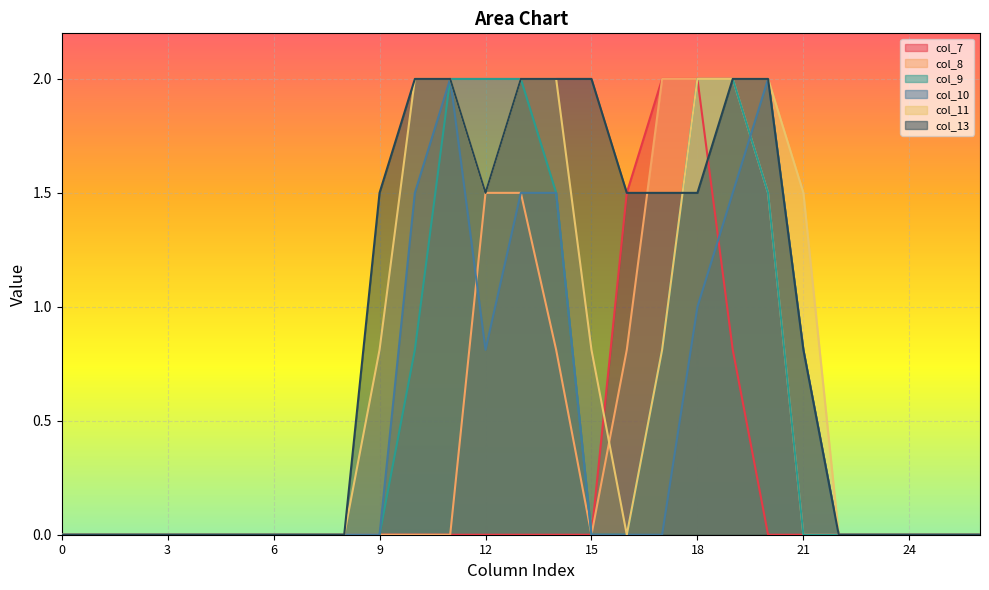

At which category is the sum across all series the highest?

18